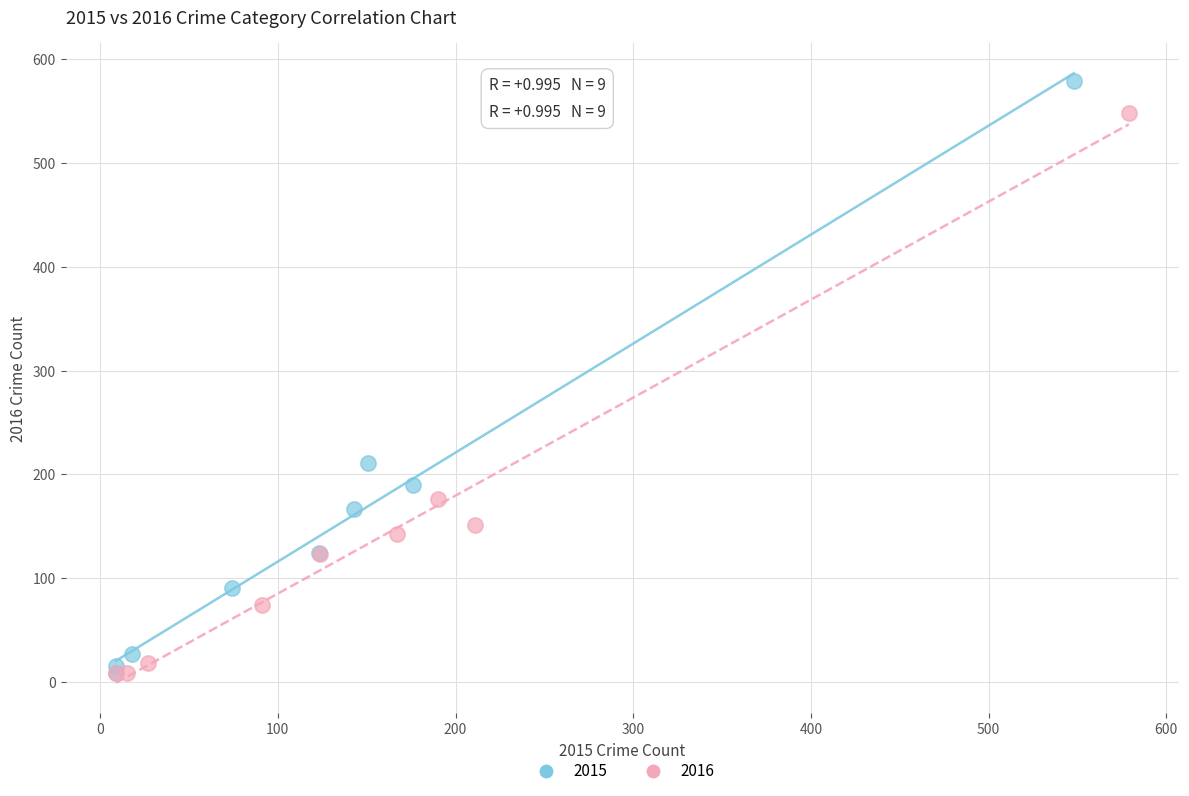

Which series contains the highest Y value?

2015